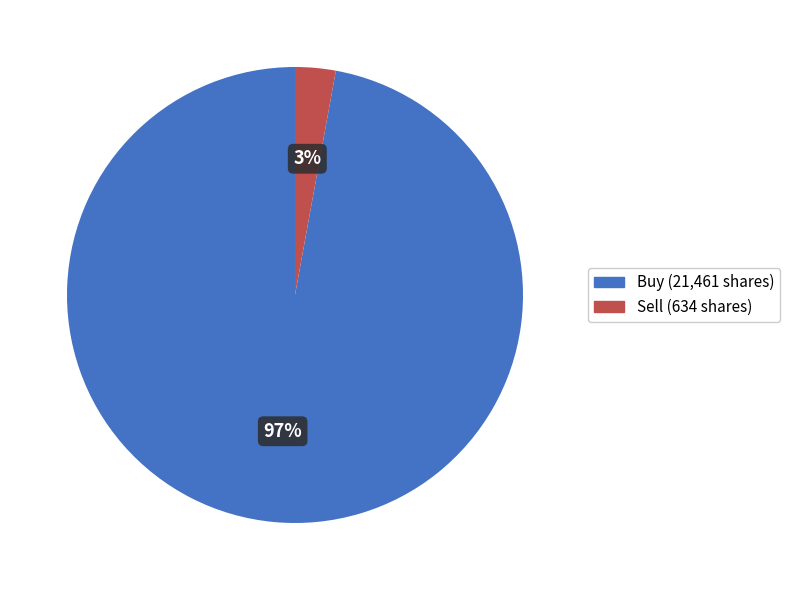

Is it true that Buy (21,461 shares) is 84% of the pie?

False